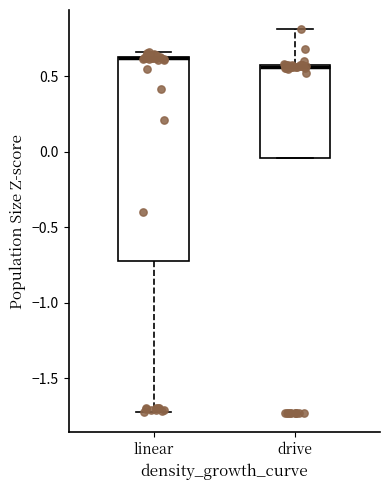

Where does the median line of the box for linear sit on the y-axis? The values are not printed on the chart, so give them approximately, as read against the axis.

0.60